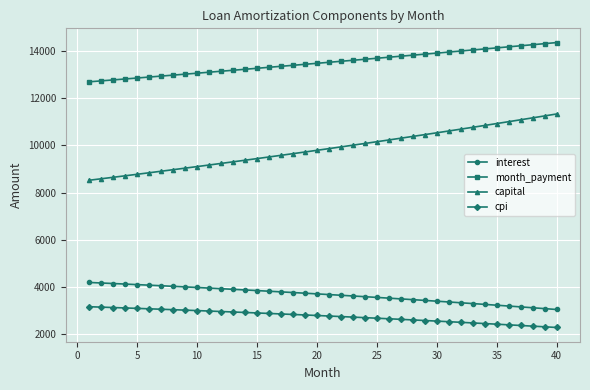

What is the value of the cpi point at the 30th from the left?

2538.9